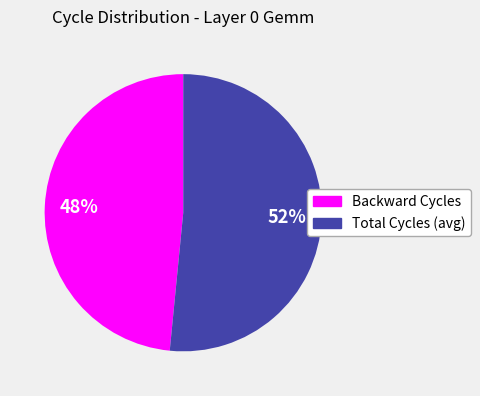

To the nearest percent, what is the average slice percentage?

50%